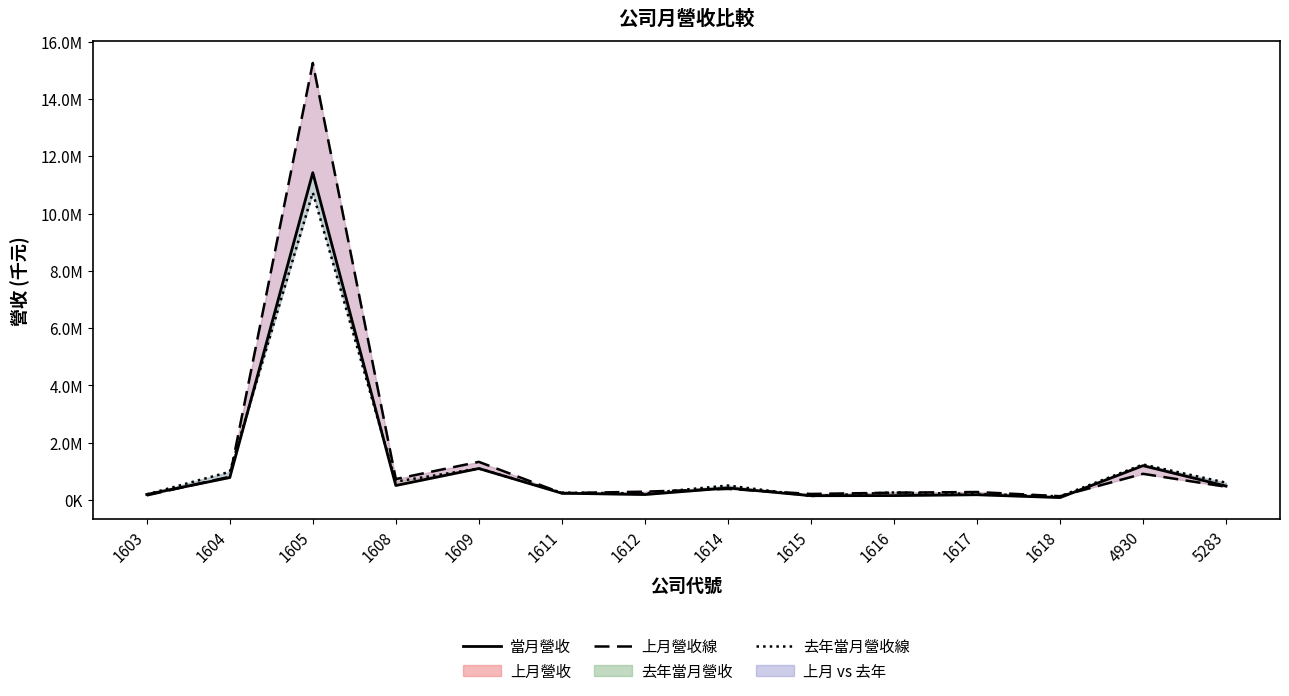

True or false: 上月營收線 has a value of 277775 at 1617.

True